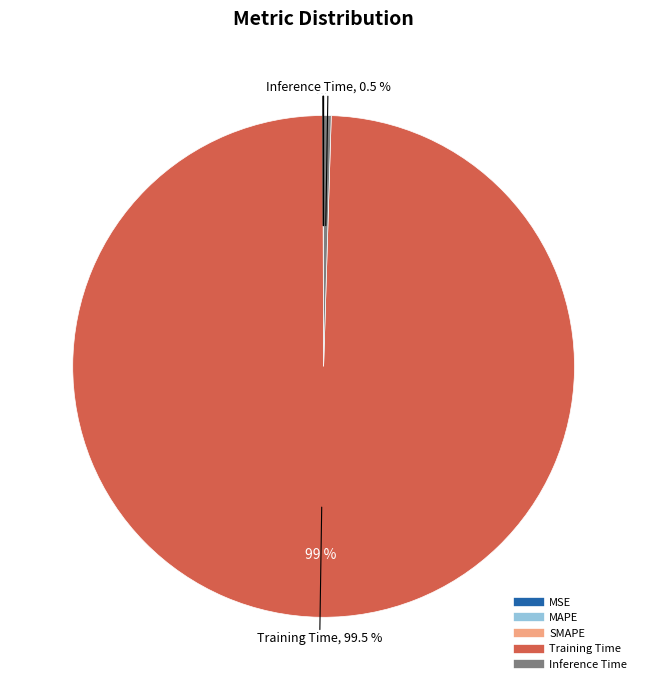

Is the sum of SMAPE and Training Time greater than half?

Yes